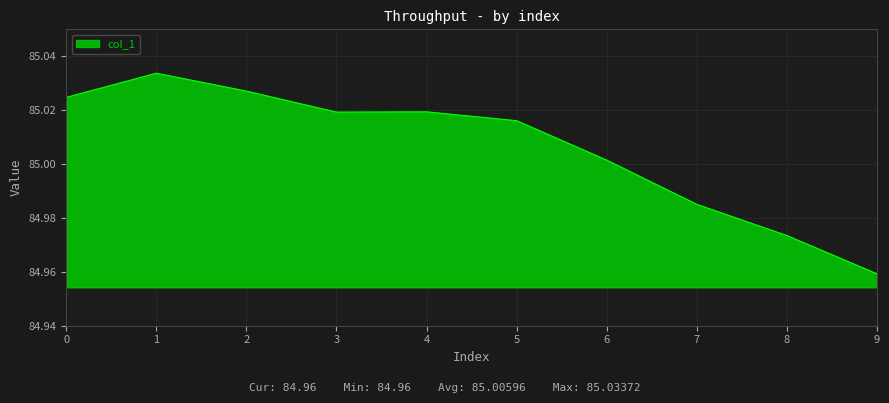

The value at 6 is 110.9. True or false?

False